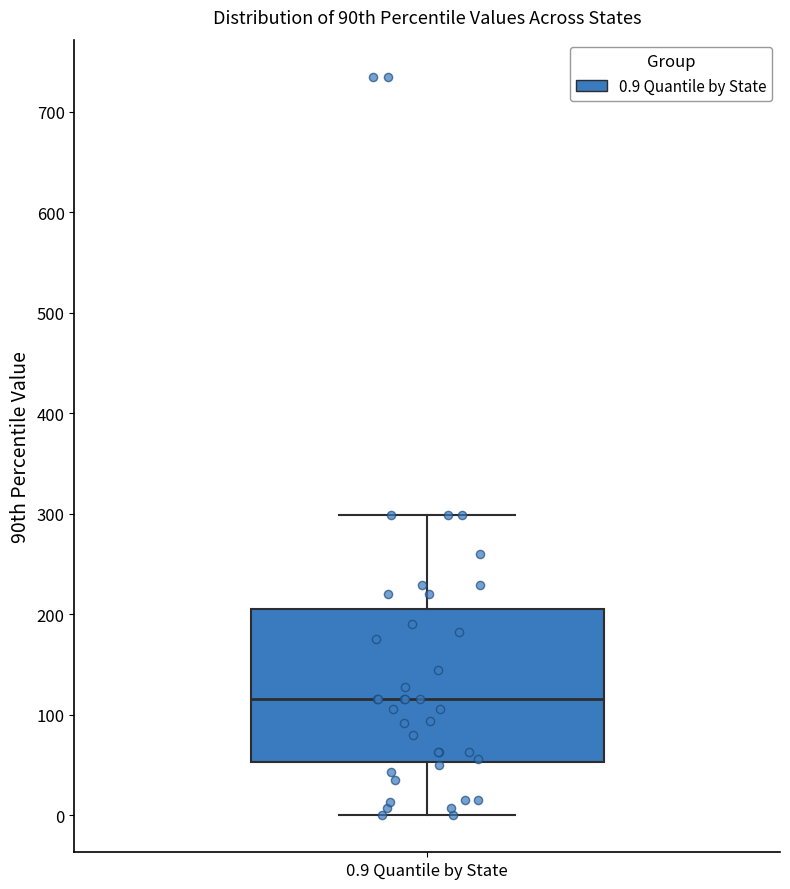

Transcribe this box plot: give where the median line is, the range the box spans, and where the two whiskers end, as read against the y-axis. The values are not printed on the chart, so give them approximately, as read against the axis.

median 120, box 50 to 210, whiskers 0 to 300